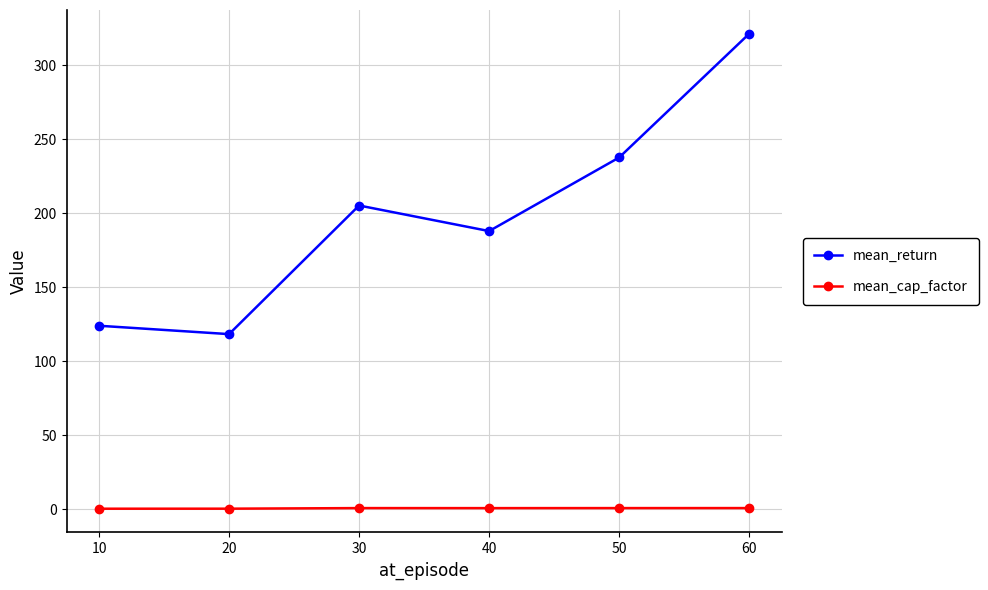

What is the average value of the mean_cap_factor series?

0.8